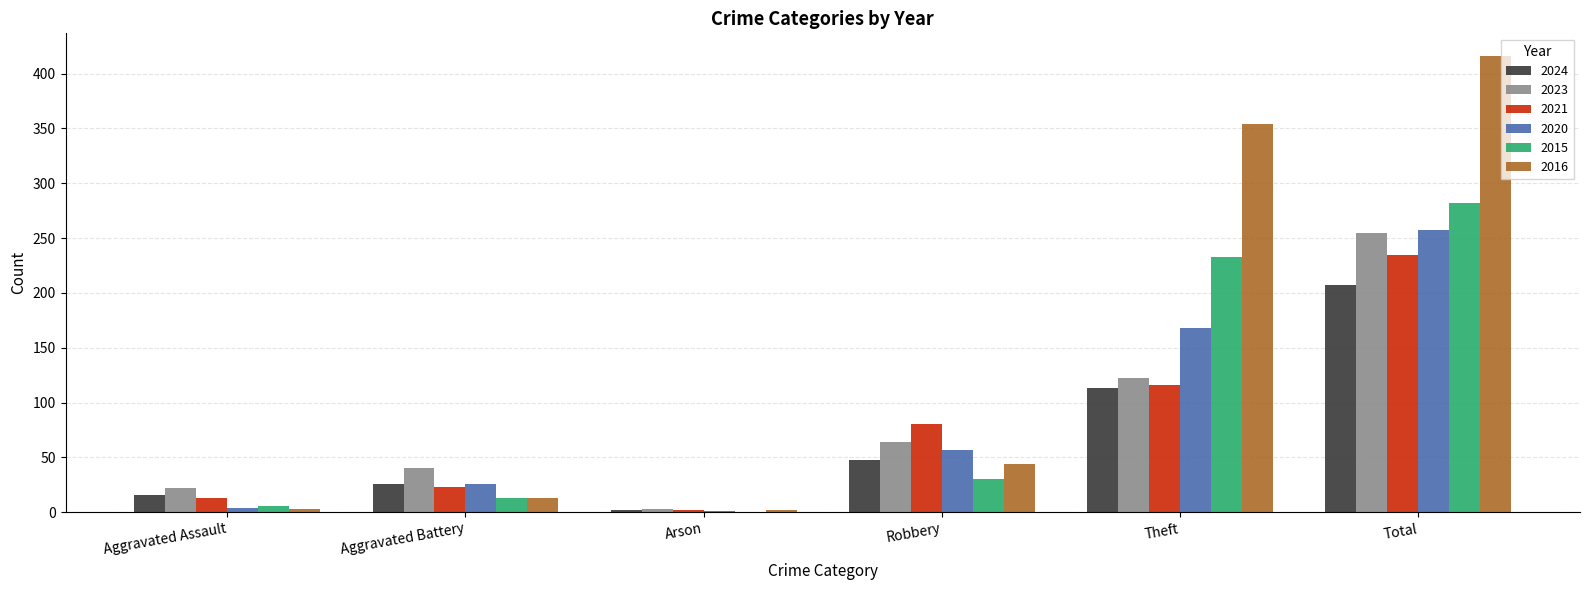

What are all the series names shown in the legend?

2024, 2023, 2021, 2020, 2015, 2016